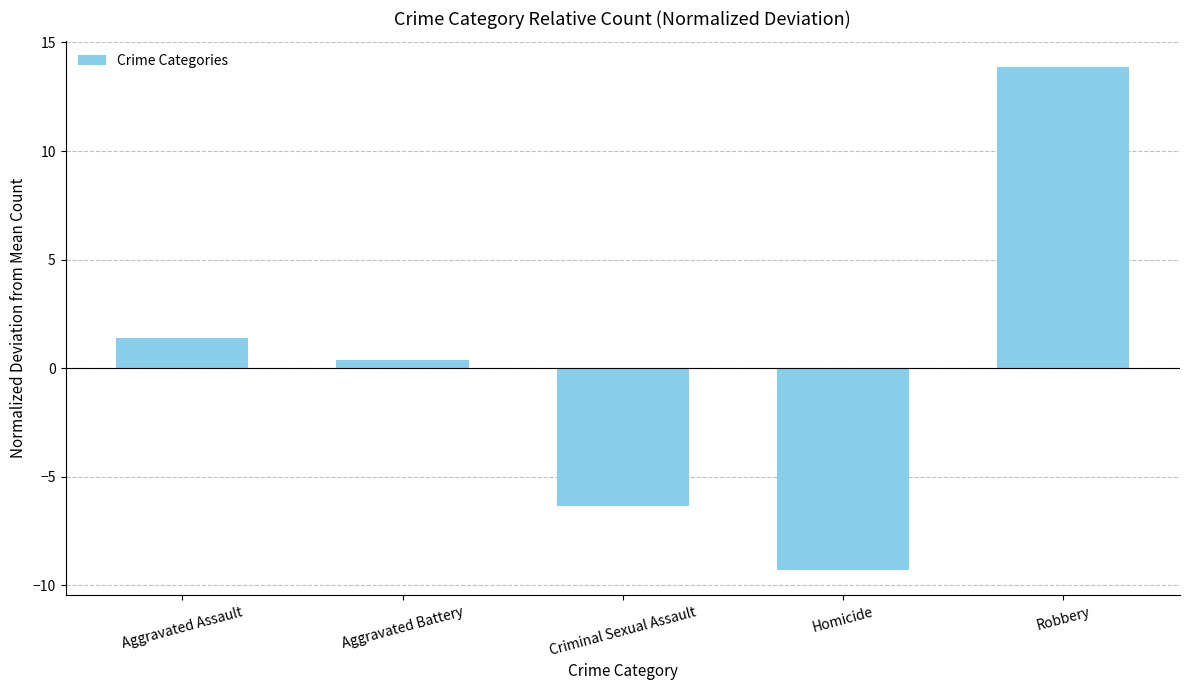

What is the sum of the values at Robbery and Criminal Sexual Assault?

7.6